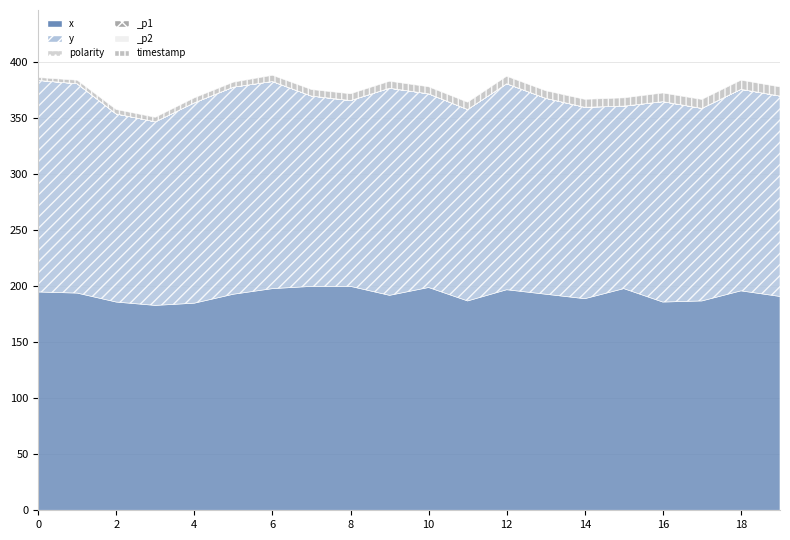

True or false: _p1 and y intersect in this chart.

False